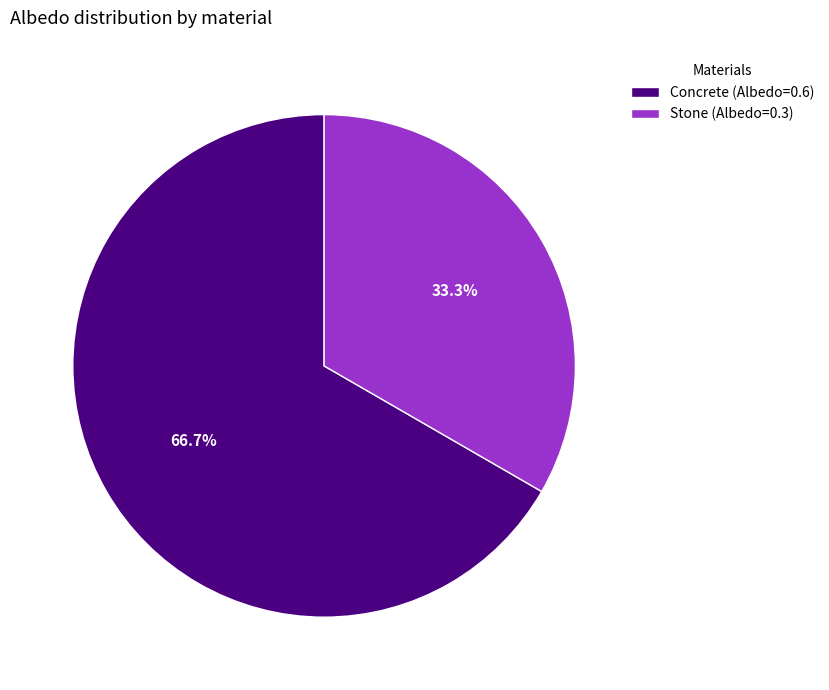

How much of the chart is everything except Concrete?

33.3%